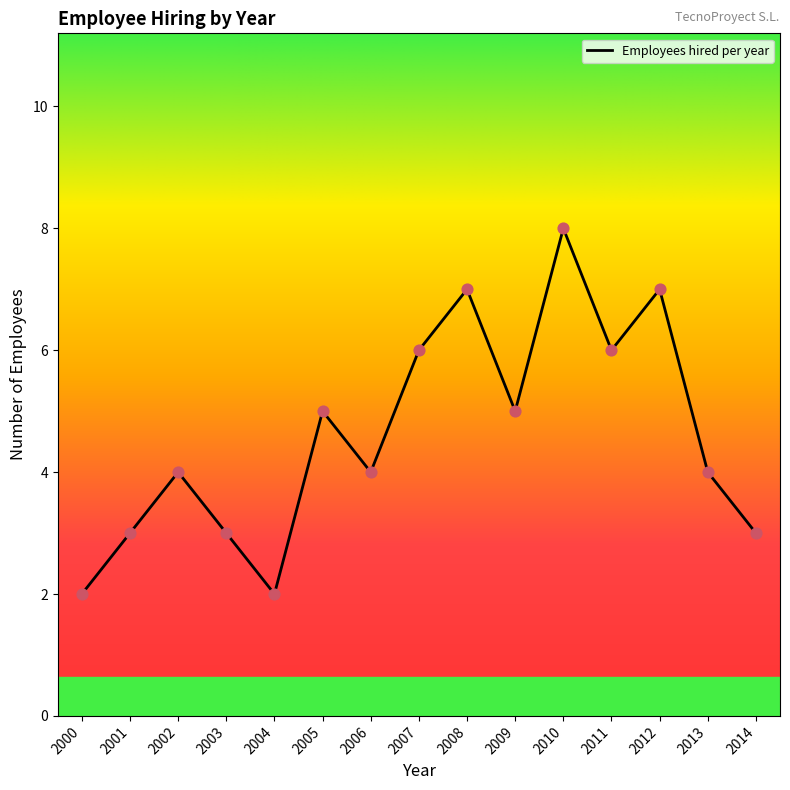

What is the change in value from 2001 to 2013?

+1